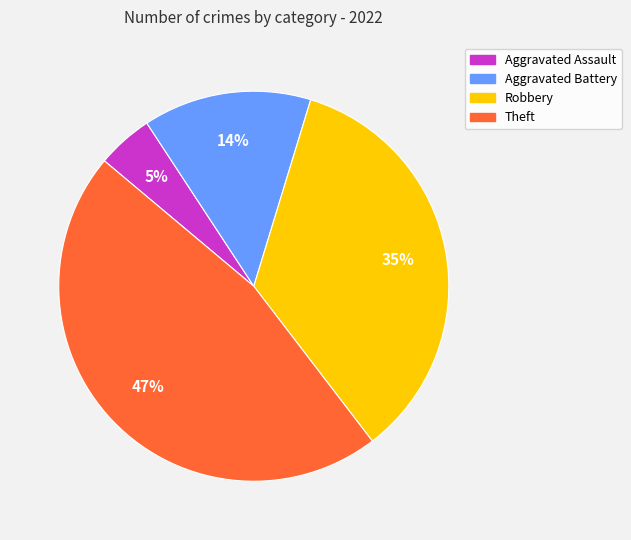

Is Aggravated Assault the majority of the pie?

No